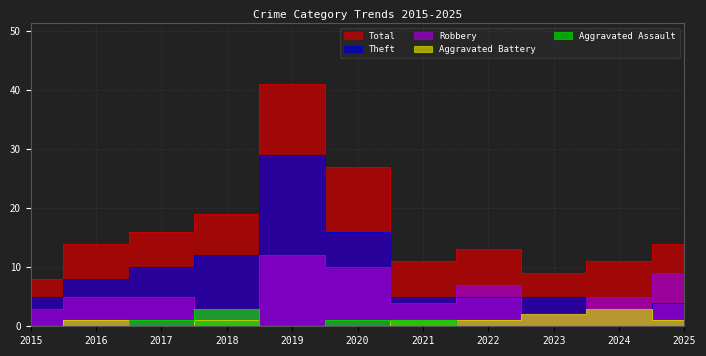

Between 2018 and 2016, which is larger?

2018